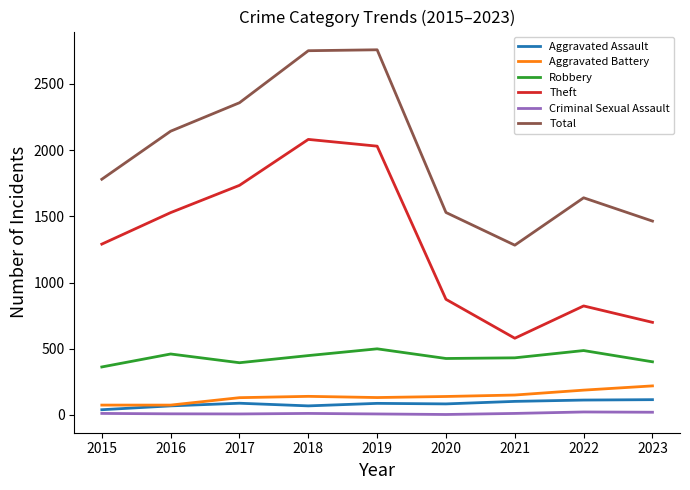

What are all the series names shown in the legend?

Aggravated Assault, Aggravated Battery, Robbery, Theft, Criminal Sexual Assault, Total